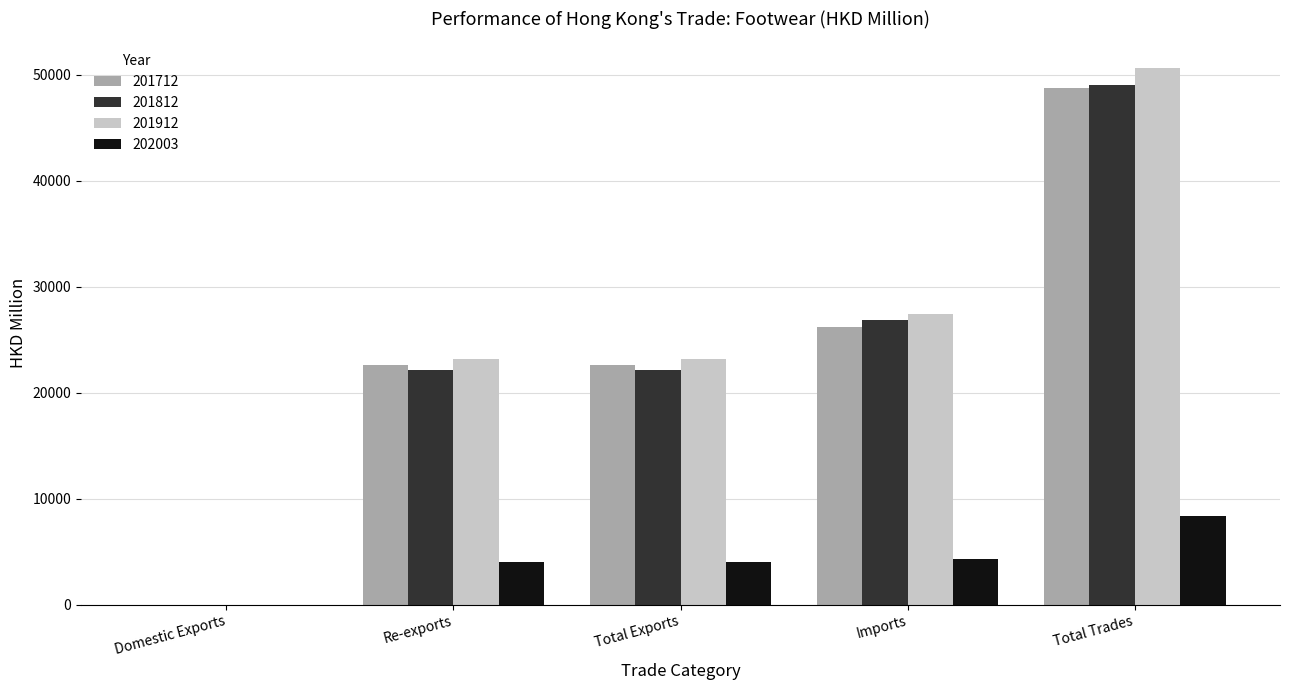

How many groups of bars are there?

5